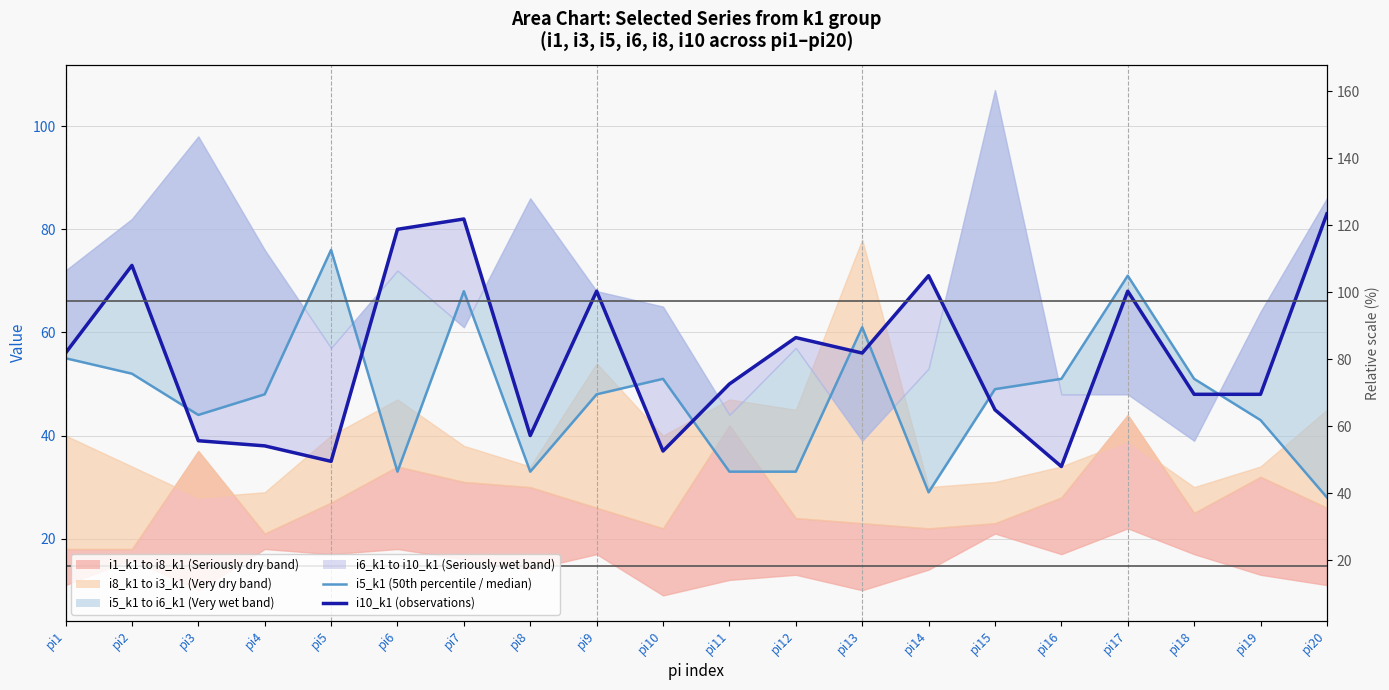

What value does the i10_k1 (observations) series have at pi16?

34